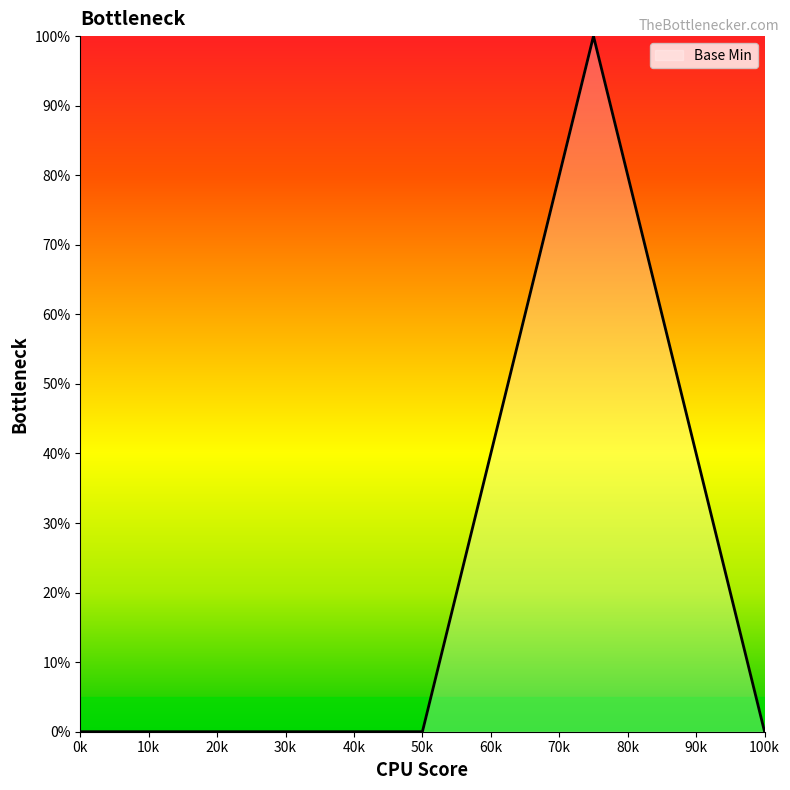

What is the maximum value shown in the chart?

100